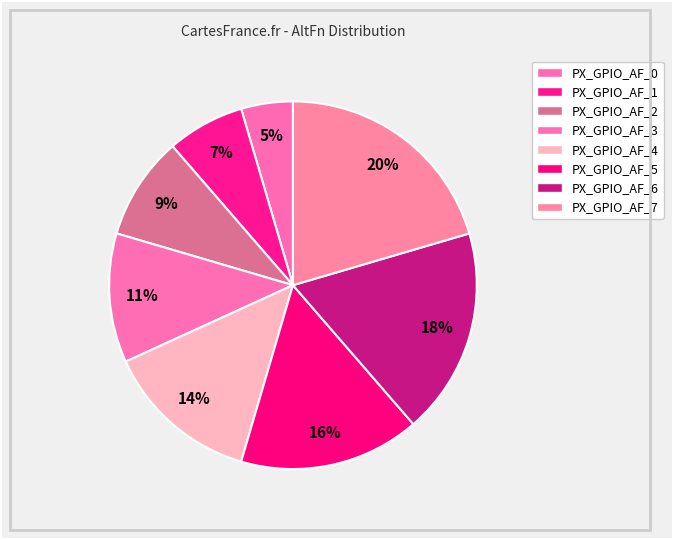

Is there any slice that represents more than half of the pie?

No